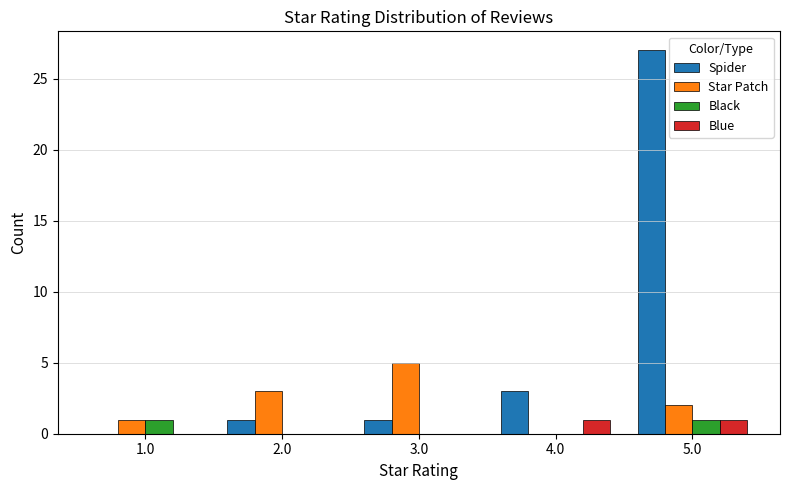

Which series has the largest range (max minus min)?

Spider